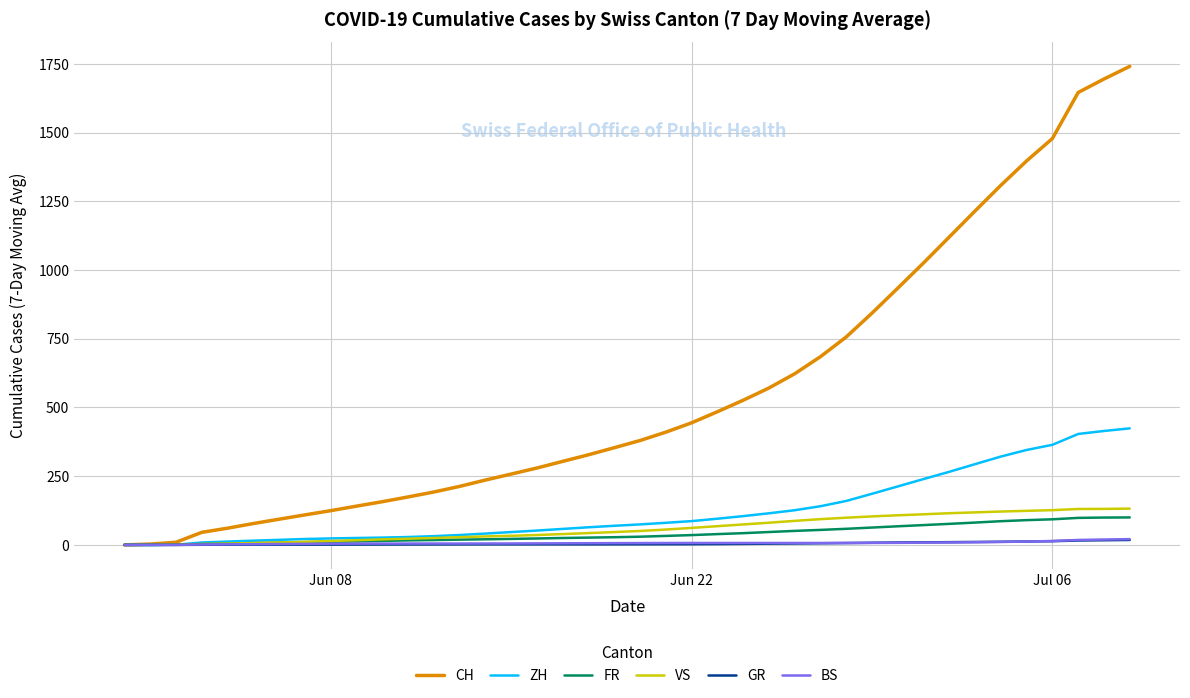

What is the maximum value shown in the chart?

1741.0